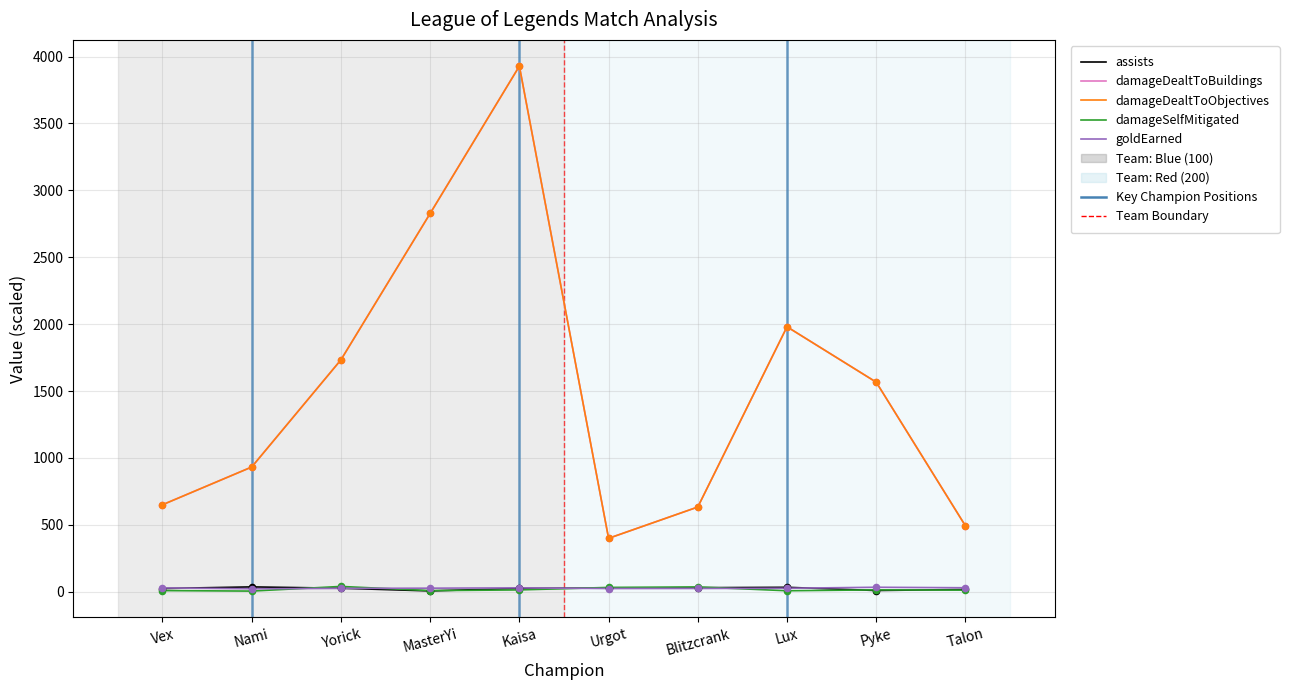

Does the chart have visible grid lines?

Yes